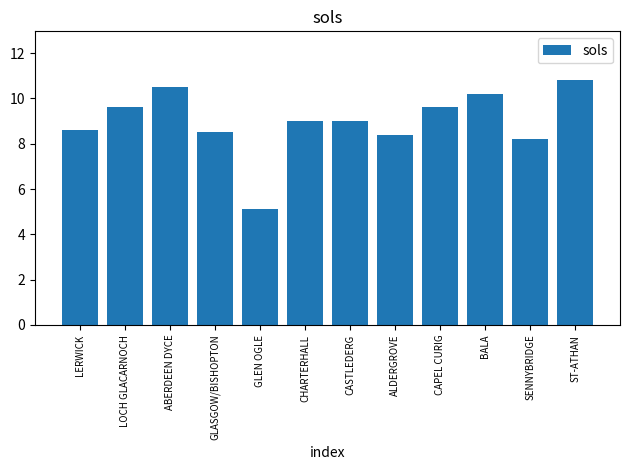

What is the label of the 9th bar from the left?

CAPEL CURIG